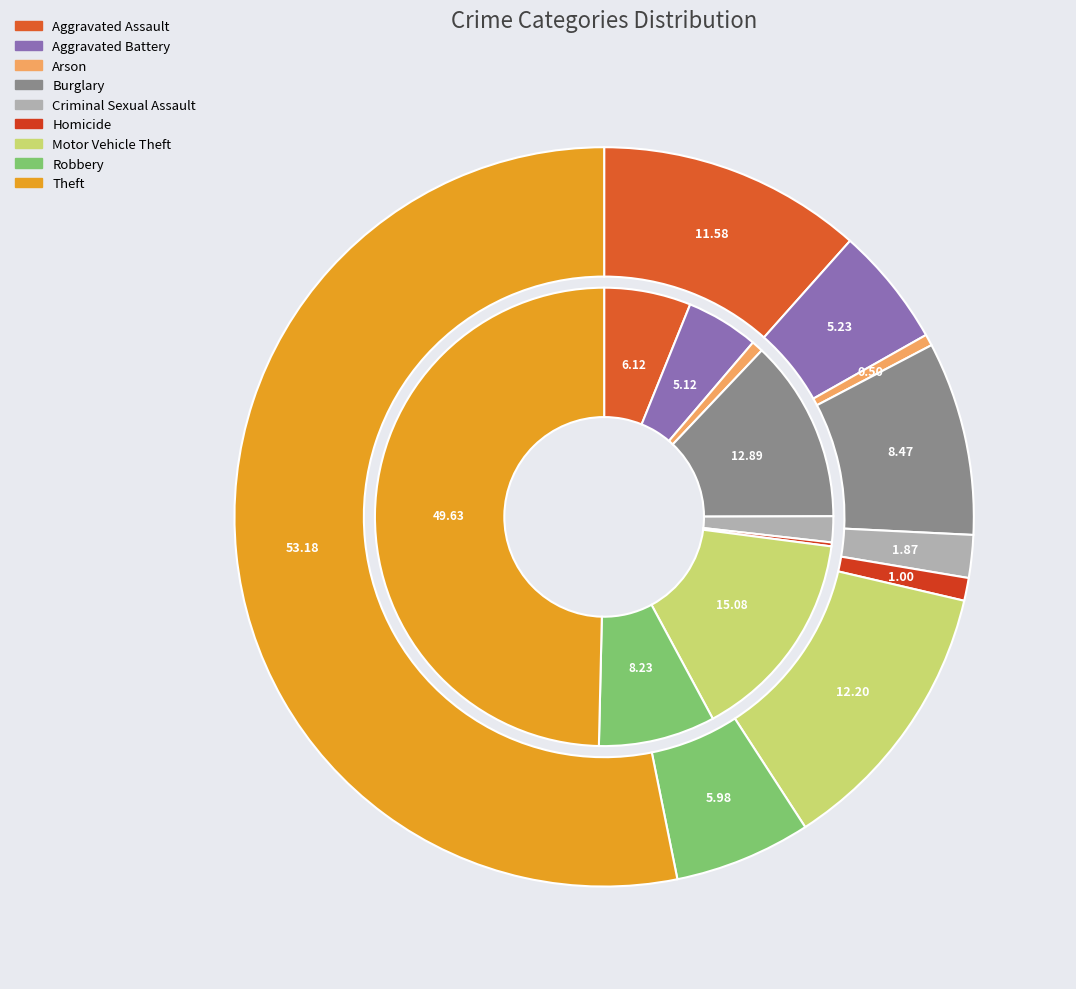

How many segments does this pie chart have?

9